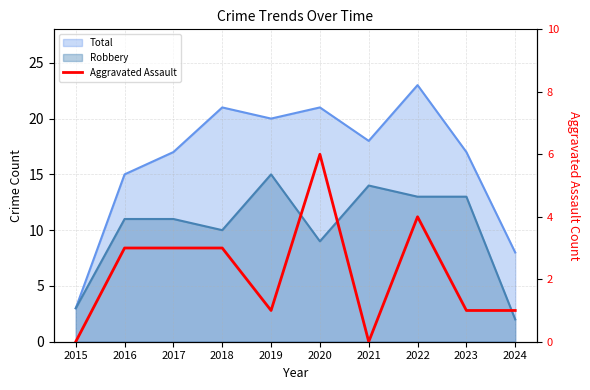

Reading left to right, extract all data points from this chart.

0	3	3	3	1	6	0	4	1	1